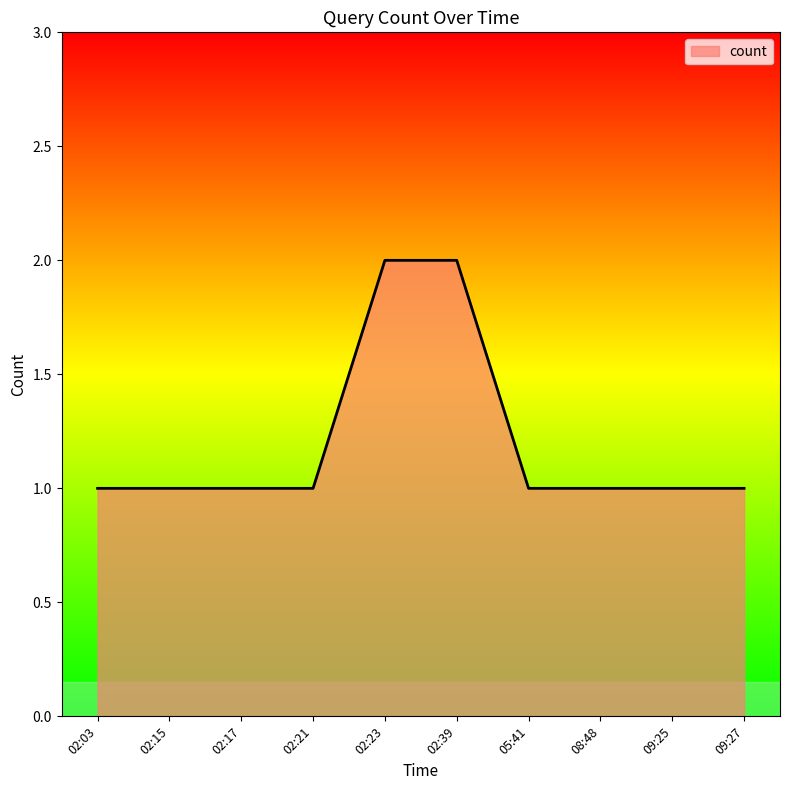

What is the approximate value at 02:21?

1